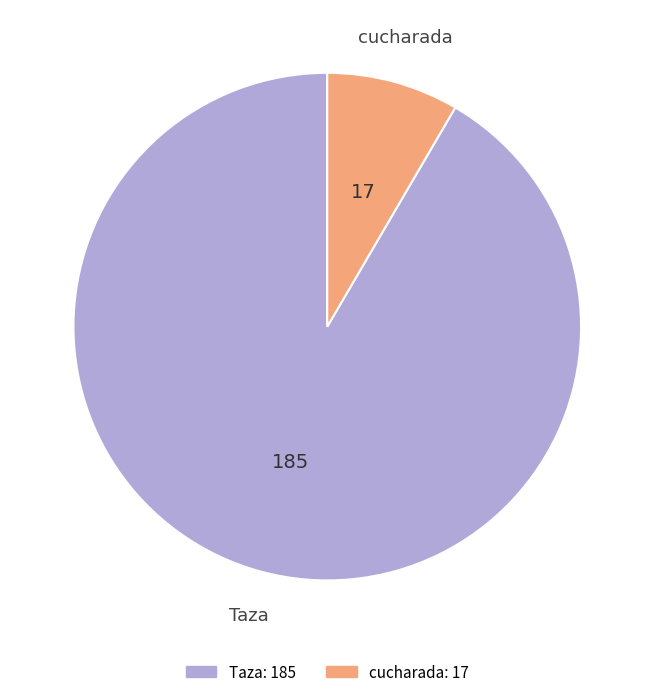

Is there a majority slice in this chart?

Yes